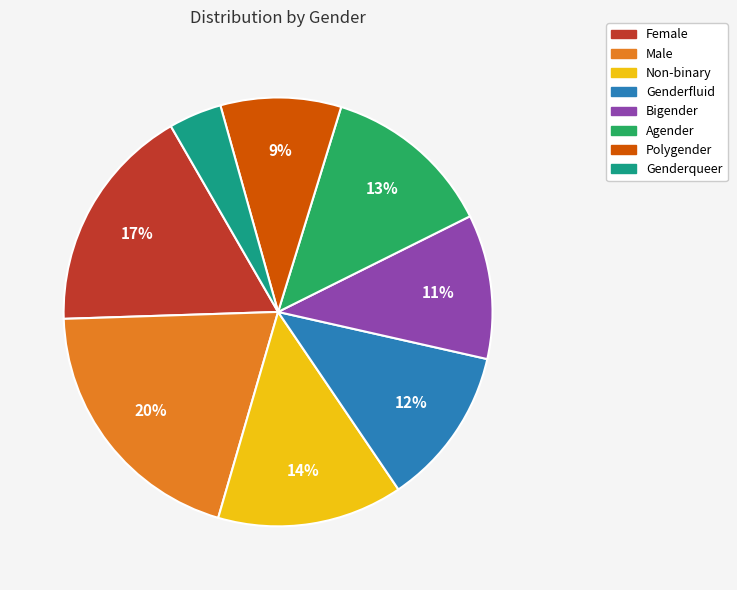

Does any single category account for the majority?

No